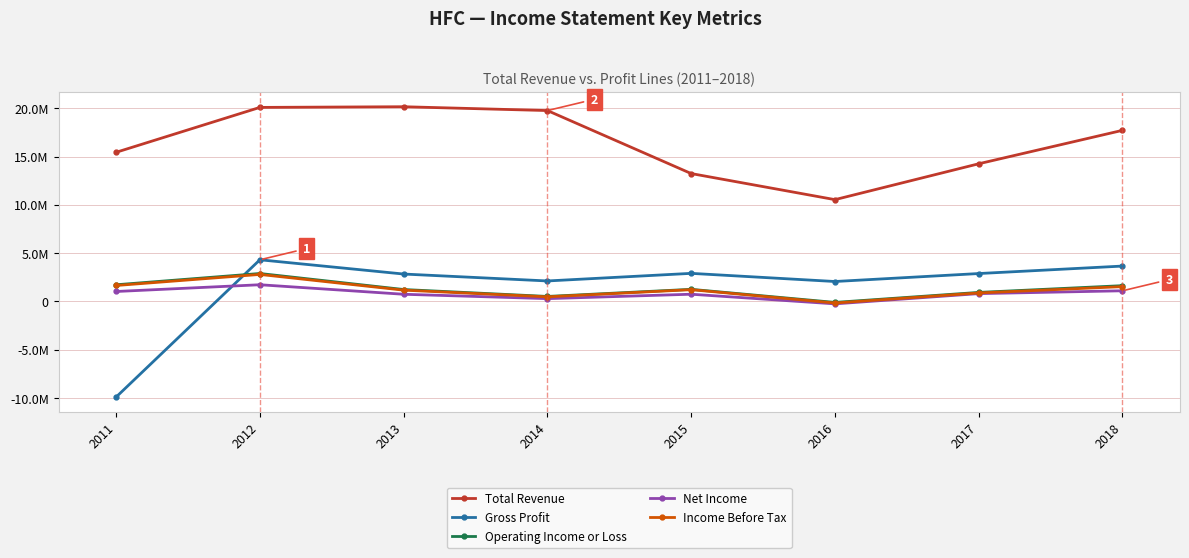

Is it true that Operating Income or Loss equals 1469522 at 2012?

False